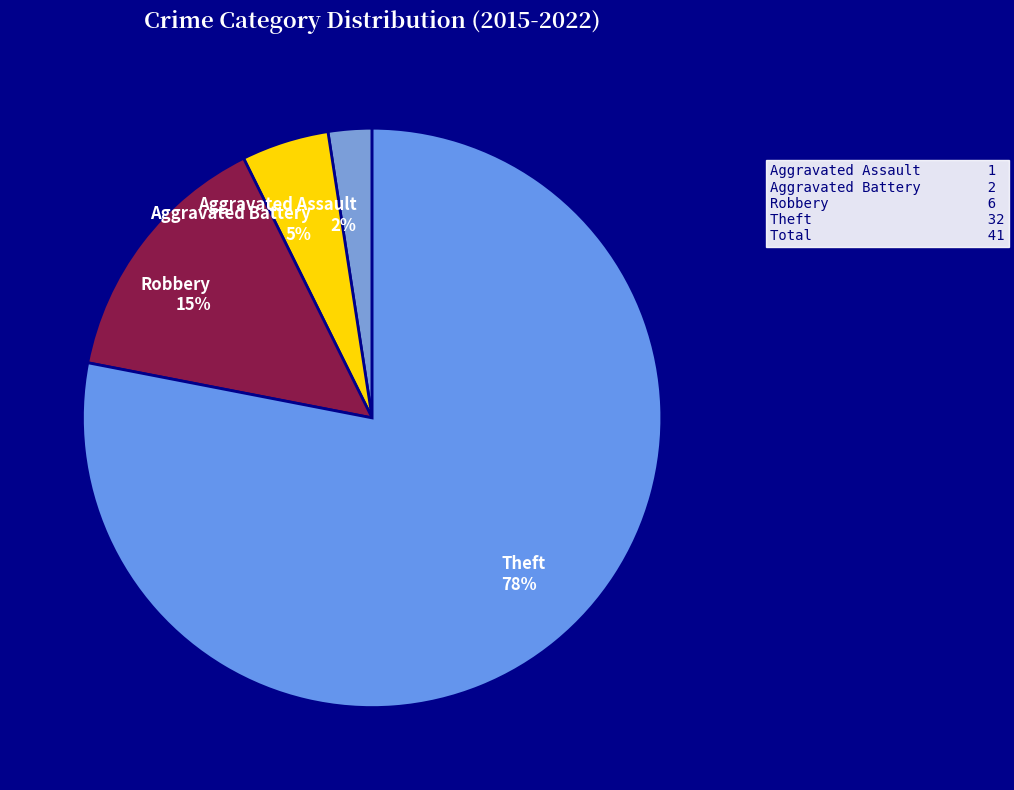

To the nearest percent, what is the difference between the largest and smallest slice percentages?

76%